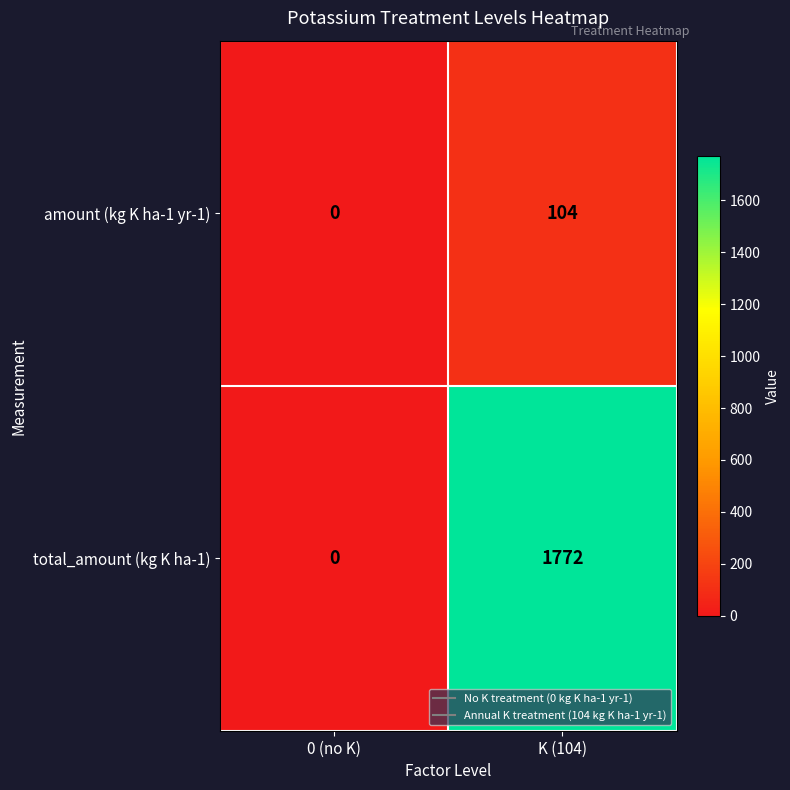

How many distinct data groups are displayed?

2